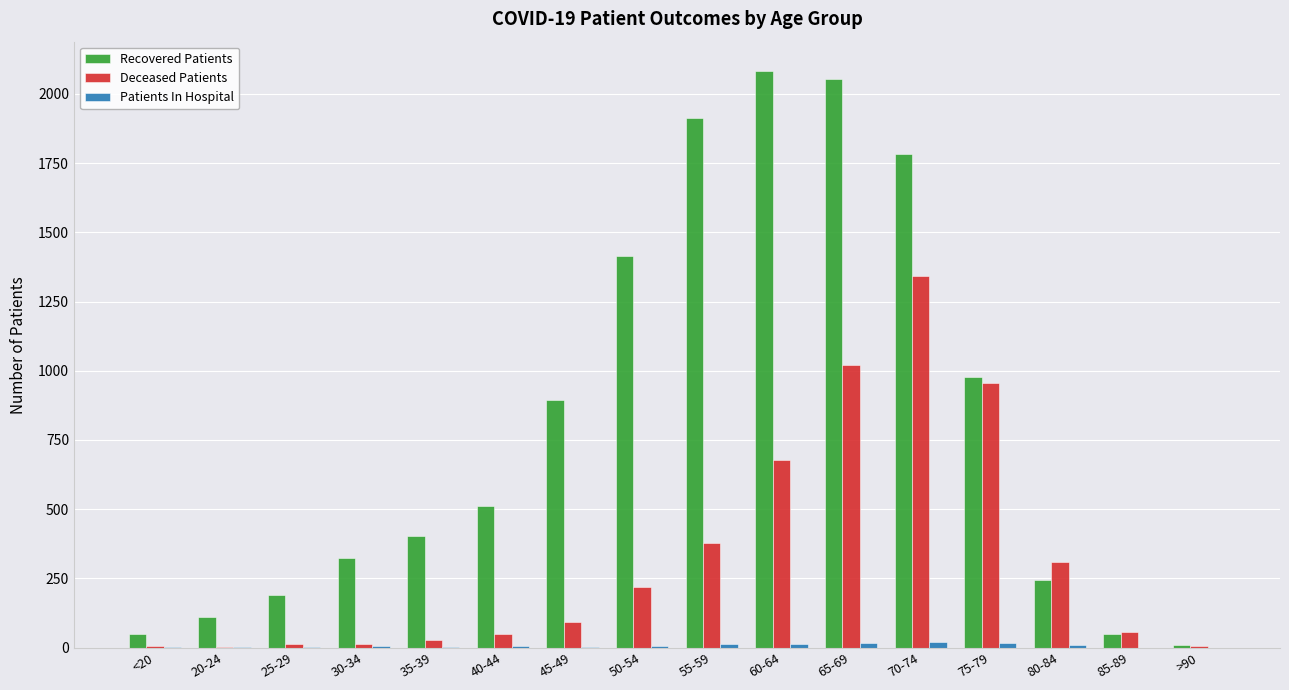

Is the value of Patients In Hospital at <20 greater than the value of Deceased Patients at 55-59?

No